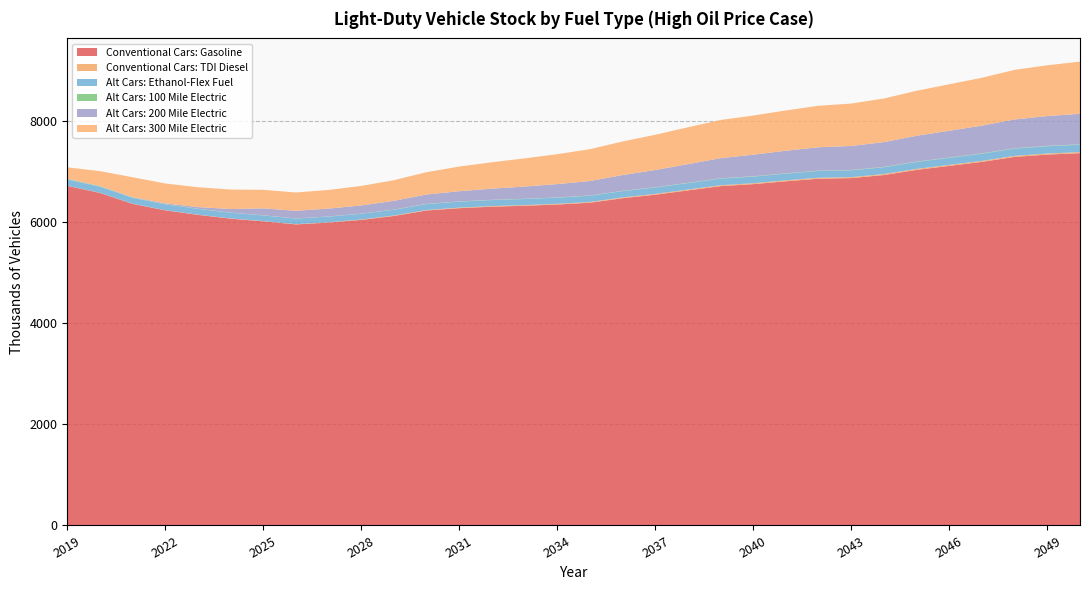

Reading left to right, what are all the values shown in this chart?

Conventional Cars: Gasoline: 2019=6710.0	2020=6571.3	2021=6354.1	2022=6226.9	2023=6137.2	2024=6062.4	2025=6009.2	2026=5948.5	2027=5984.6	2028=6038.1	2029=6115.7	2030=6223.9	2031=6269.2	2032=6298.8	2033=6317.5	2034=6341.5	2035=6377.5	2036=6466.3	2037=6535.9	2038=6620.4	2039=6705.1	2040=6744.5	2041=6801.1	2042=6851.8	2043=6863.7	2044=6924.5	2045=7026.3	2046=7104.9	2047=7184.3	2048=7282.7	2049=7328.0	2050=7356.6
Conventional Cars: TDI Diesel: 2019=2.1	2020=2.2	2021=2.4	2022=2.7	2023=3.1	2024=3.7	2025=4.3	2026=5.1	2027=6.0	2028=7.0	2029=8.1	2030=9.3	2031=10.5	2032=11.6	2033=12.6	2034=13.5	2035=14.3	2036=15.1	2037=15.9	2038=16.5	2039=17.1	2040=17.6	2041=18.0	2042=18.3	2043=18.5	2044=18.8	2045=19.2	2046=19.6	2047=19.9	2048=20.3	2049=20.5	2050=20.7
Alt Cars: Ethanol-Flex Fuel: 2019=124.3	2020=121.3	2021=117.9	2022=115.7	2023=114.1	2024=113.0	2025=112.0	2026=111.0	2027=111.9	2028=113.1	2029=114.8	2030=117.2	2031=118.7	2032=119.7	2033=120.5	2034=121.4	2035=122.6	2036=124.7	2037=126.4	2038=128.4	2039=130.4	2040=131.5	2041=132.8	2042=134.0	2043=134.4	2044=135.8	2045=137.9	2046=139.7	2047=141.4	2048=143.5	2049=144.6	2050=145.4
Alt Cars: 100 Mile Electric: 2019=9.9	2020=6.5	2021=4.5	2022=3.8	2023=3.4	2024=3.1	2025=3.0	2026=3.0	2027=3.2	2028=3.3	2029=3.6	2030=3.9	2031=4.2	2032=4.5	2033=4.7	2034=4.9	2035=5.1	2036=5.4	2037=5.6	2038=5.8	2039=6.0	2040=6.2	2041=6.3	2042=6.4	2043=6.5	2044=6.6	2045=6.8	2046=6.9	2047=7.1	2048=7.2	2049=7.3	2050=7.4
Alt Cars: 200 Mile Electric: 2019=5.8	2020=6.0	2021=8.5	2022=15.8	2023=33.0	2024=69.9	2025=137.0	2026=150.0	2027=155.7	2028=162.3	2029=172.8	2030=185.6	2031=202.1	2032=221.0	2033=241.6	2034=264.0	2035=286.5	2036=312.9	2037=340.0	2038=368.8	2039=398.5	2040=426.8	2041=446.6	2042=463.0	2043=474.8	2044=489.7	2045=510.3	2046=528.0	2047=548.7	2048=569.3	2049=589.1	2050=604.7
Alt Cars: 300 Mile Electric: 2019=223.9	2020=294.2	2021=393.5	2022=392.8	2023=392.0	2024=385.3	2025=366.4	2026=361.9	2027=368.5	2028=385.1	2029=407.2	2030=441.1	2031=487.1	2032=521.5	2033=556.4	2034=591.1	2035=628.9	2036=663.2	2037=695.6	2038=728.1	2039=755.3	2040=773.5	2041=795.8	2042=819.6	2043=838.5	2044=861.4	2045=888.6	2046=918.6	2047=945.4	2048=979.4	2049=1003.5	2050=1030.9